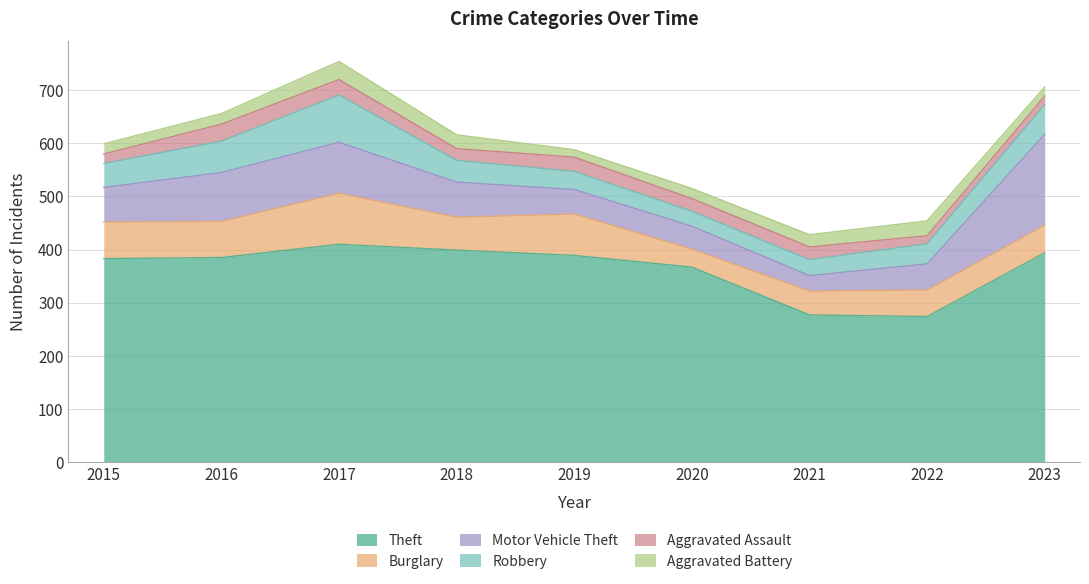

Which has a higher value, 2015 or 2020?

2015